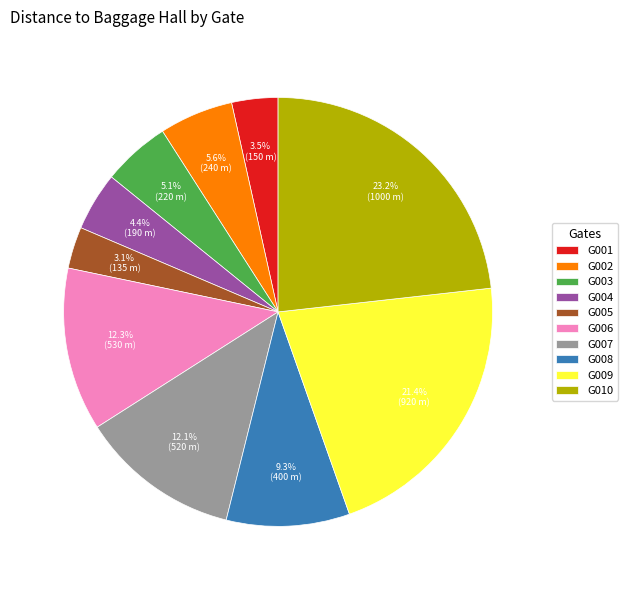

Is G003 the majority of the pie?

No